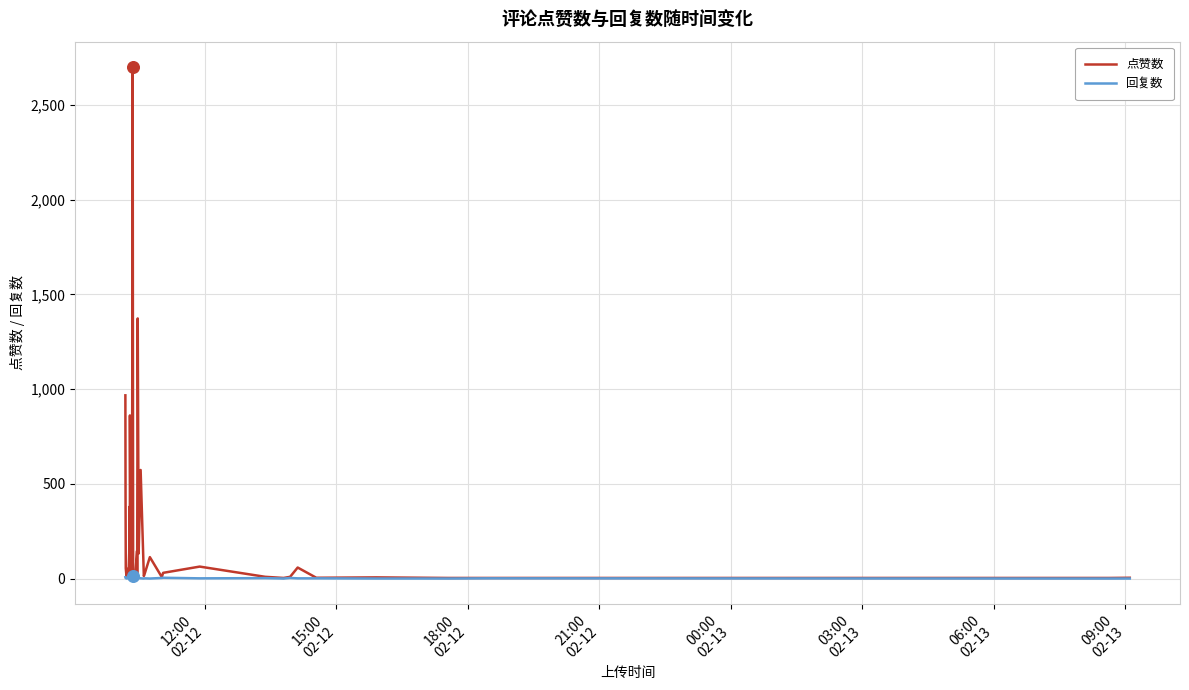

Which series has the largest total across all categories?

点赞数